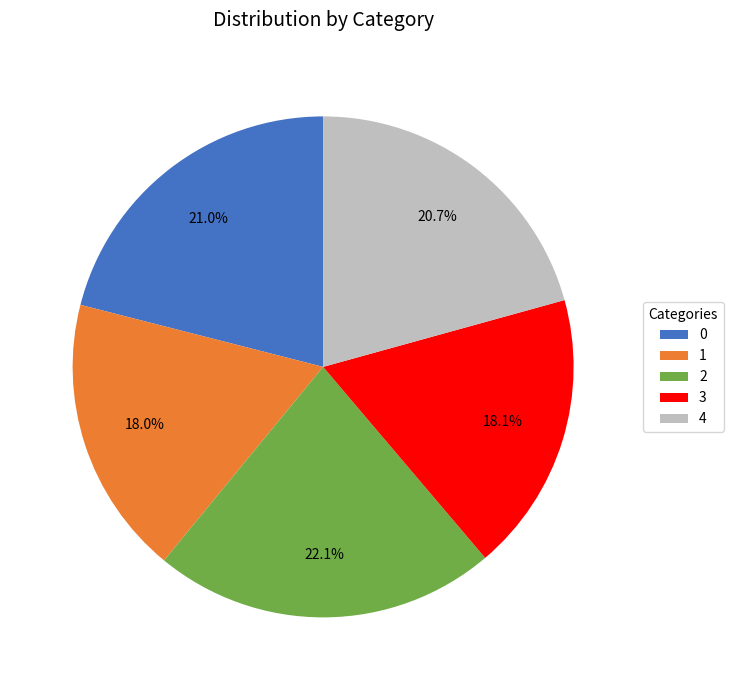

Does 0 represent more than half of the total?

No